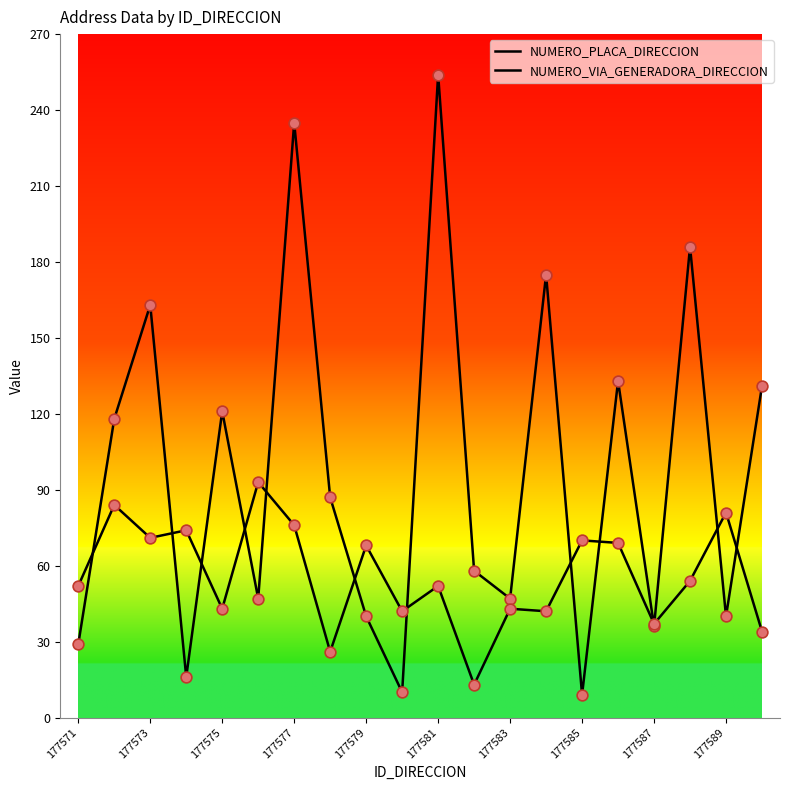

Is this an area chart (filled region under the line)?

No